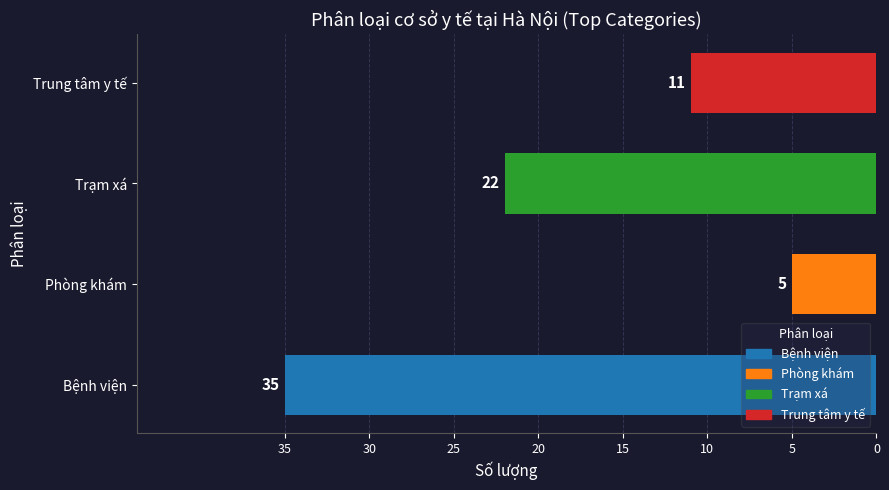

The chart shows a value of 38 at Trạm xá. True or false?

False